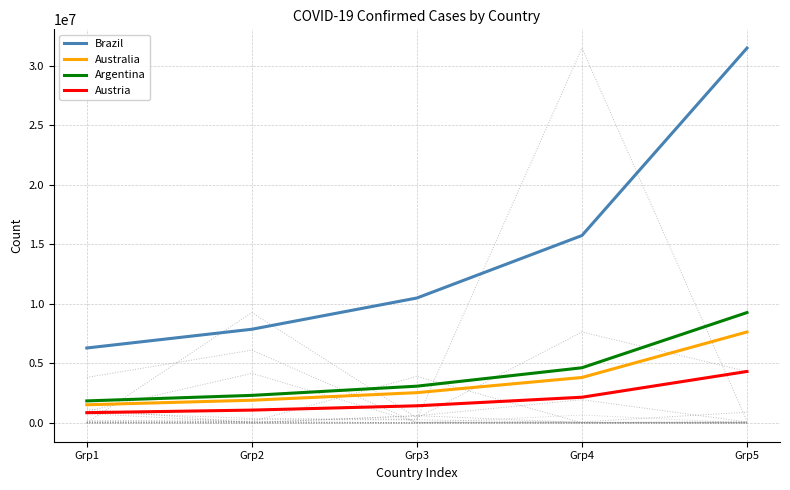

What are all the series names shown in the legend?

Brazil, Australia, Argentina, Austria